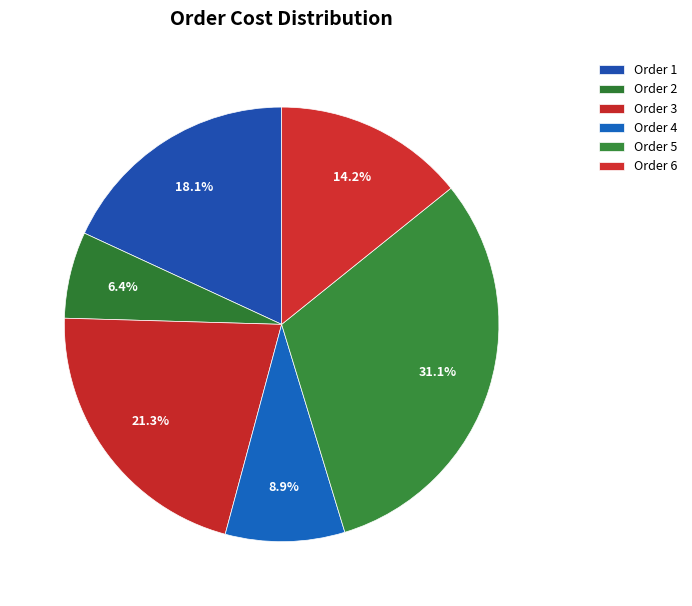

How many segments does this pie chart have?

6